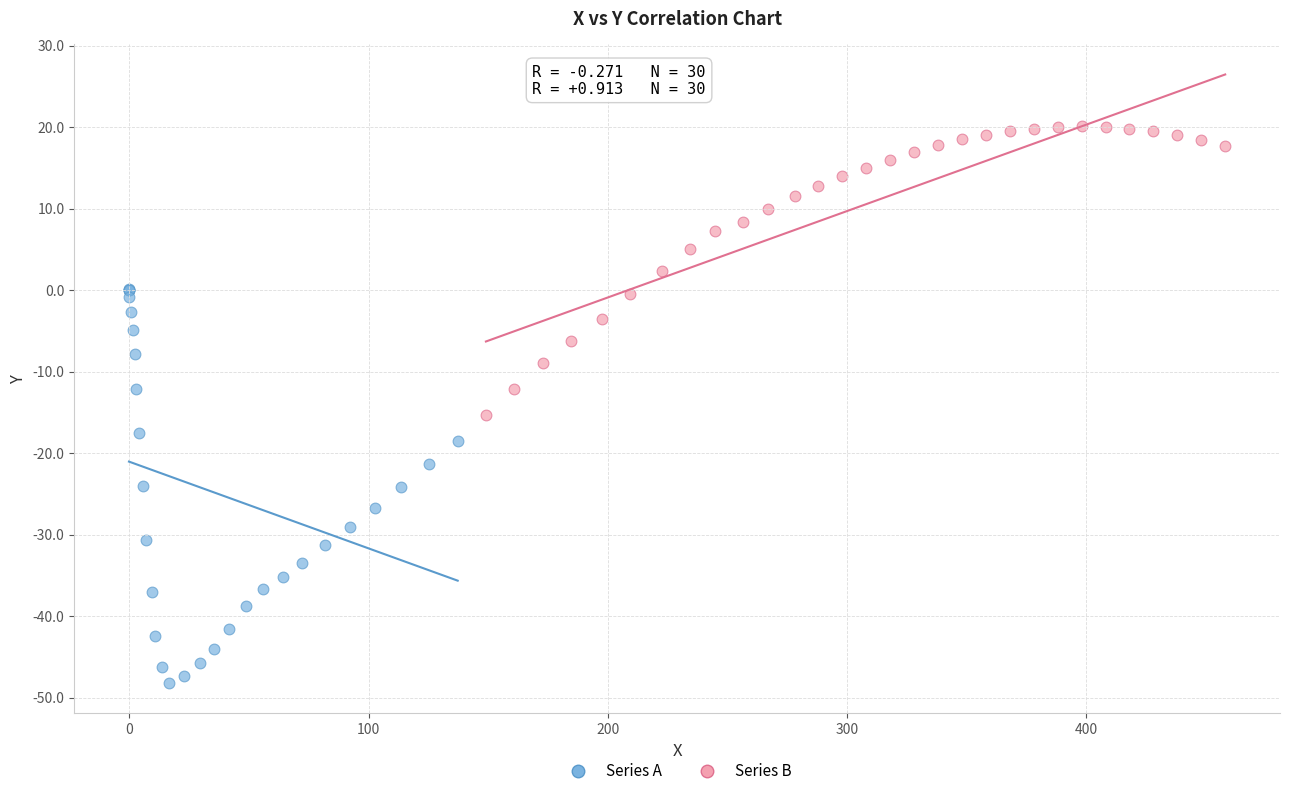

What are all the series names shown in the legend?

Series A, Series B